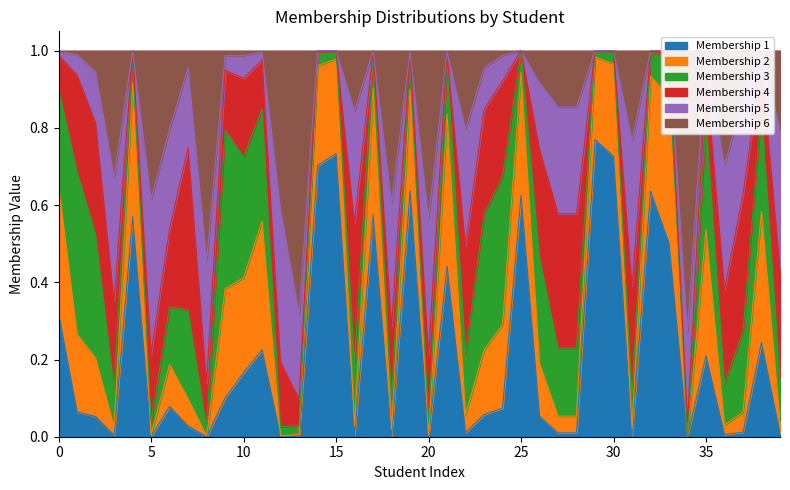

Does the chart display data point markers on the line(s)?

No